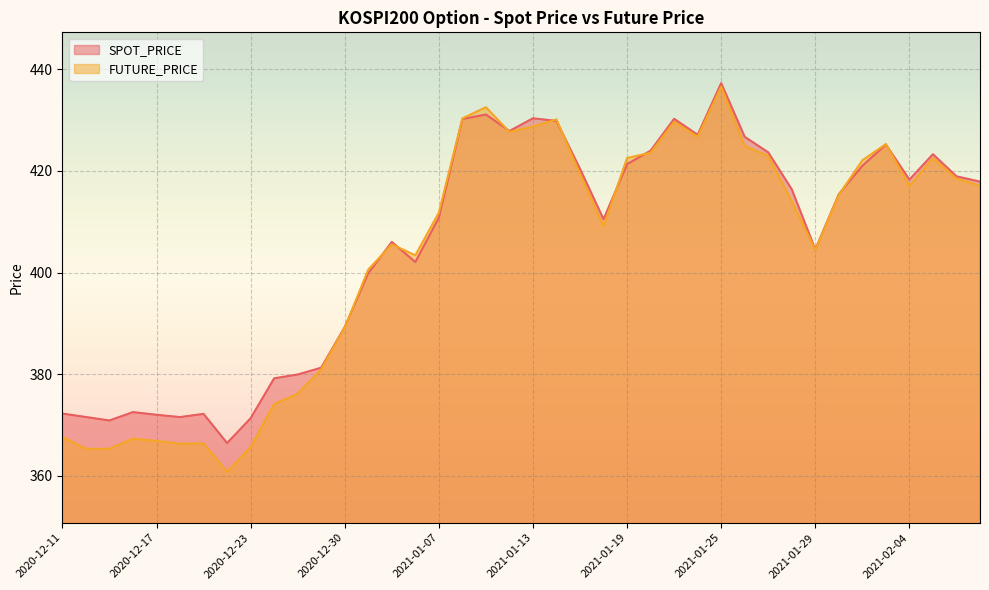

At which label does FUTURE_PRICE first exceed 415?

2021-01-08